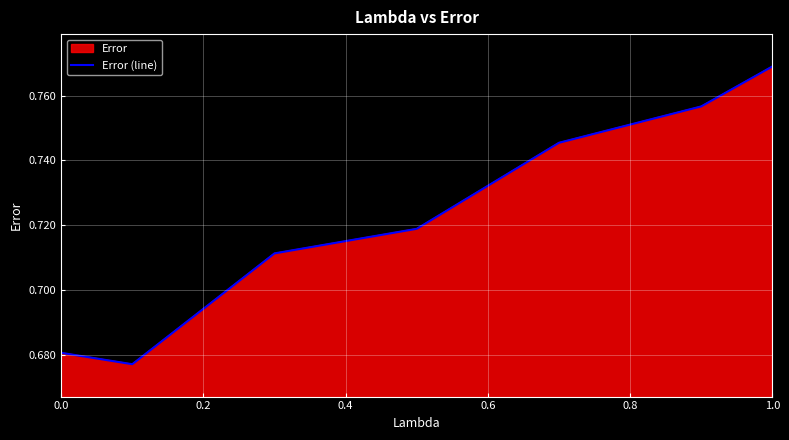

Count the values in the range 0 to 1.

7